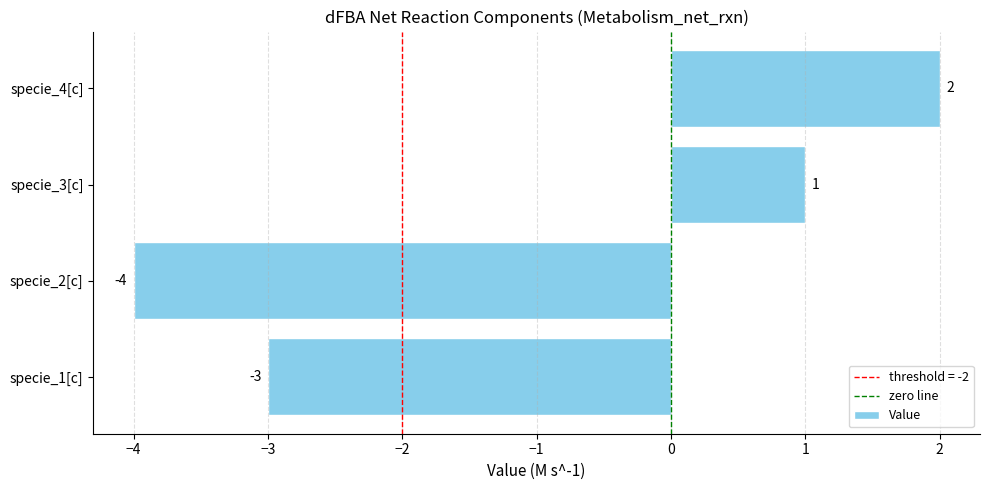

How many values are between -3 and 2?

3